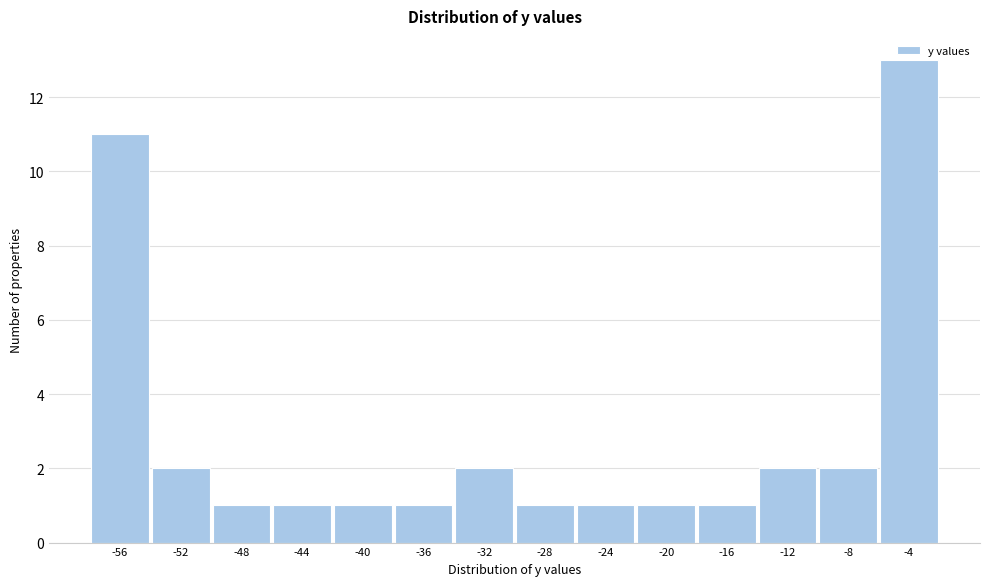

What is the value of the 9th bar from the left?

1